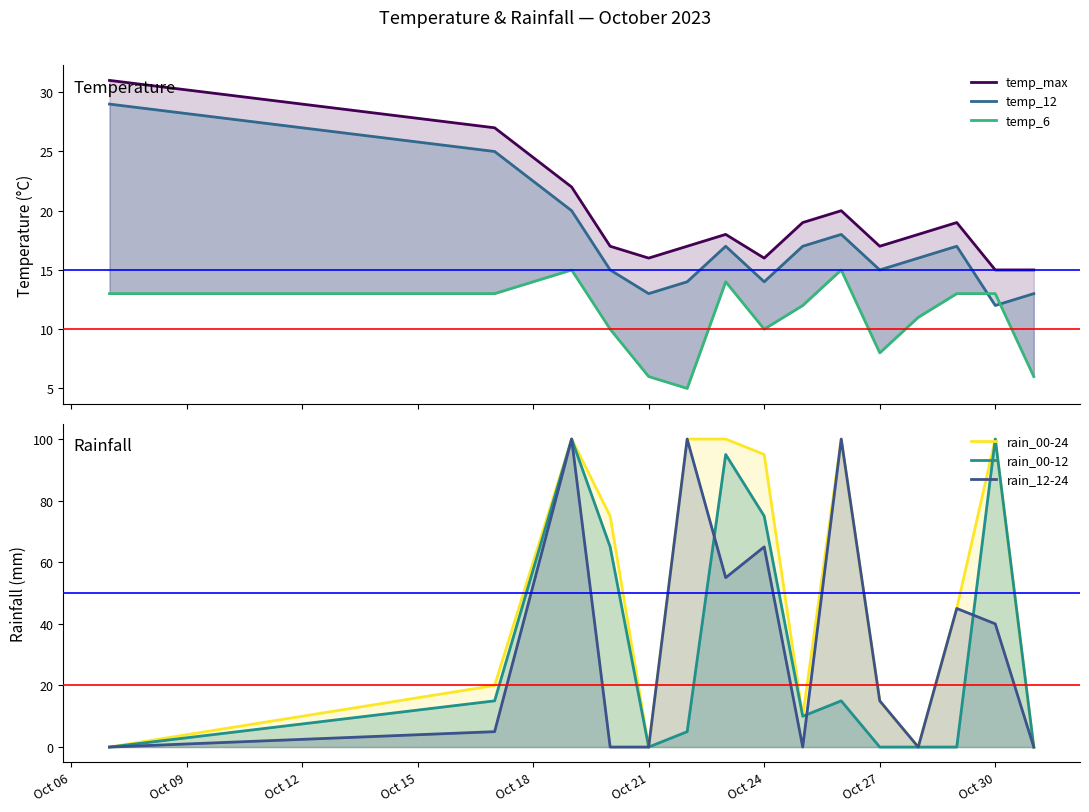

The value of temp_6 at Oct 27 is 3. True or false?

False